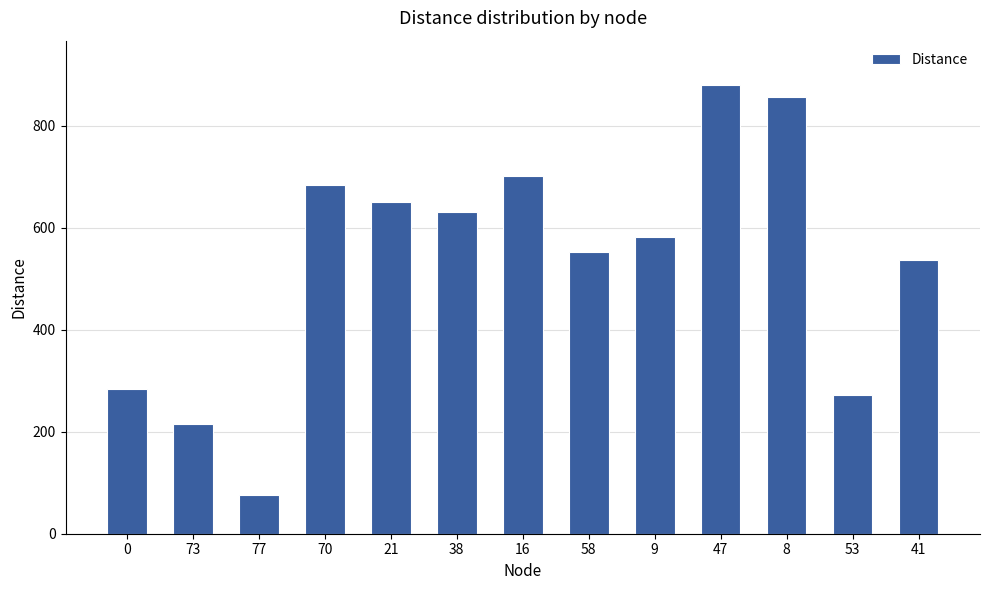

True or false: the data shows 87 at 0.

False